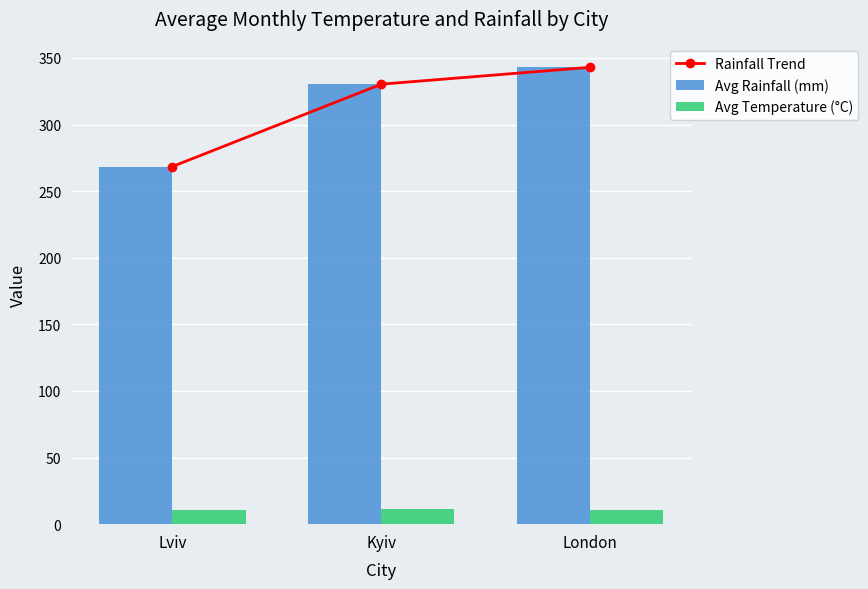

Where does the Avg Temperature (°C) series first go above 11?

Kyiv